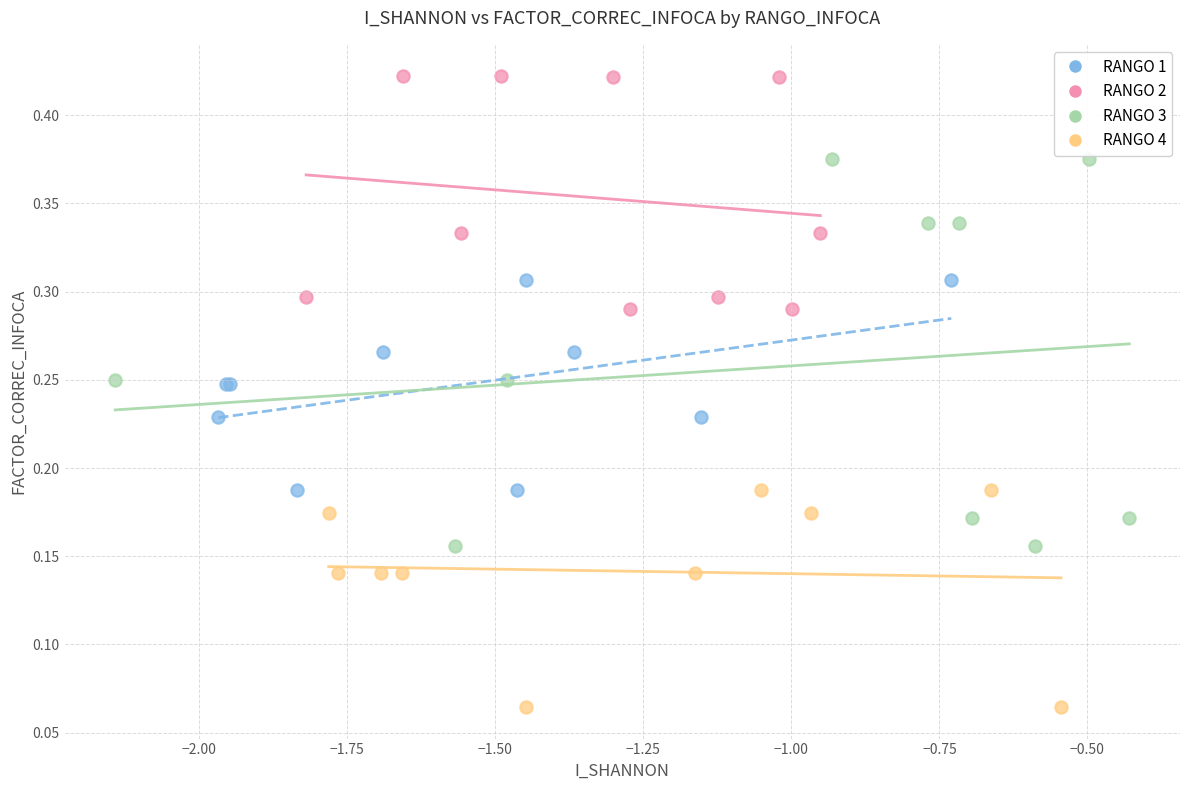

Which series reaches the maximum Y coordinate?

RANGO 2